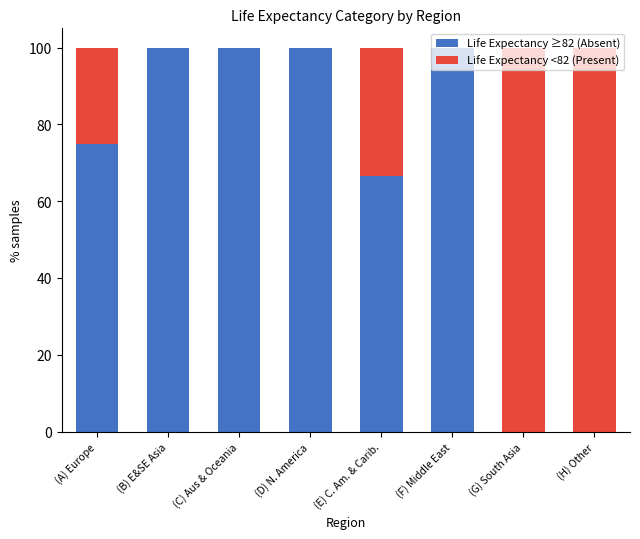

What is the total value across all series at (C) Aus & Oceania?

100.0